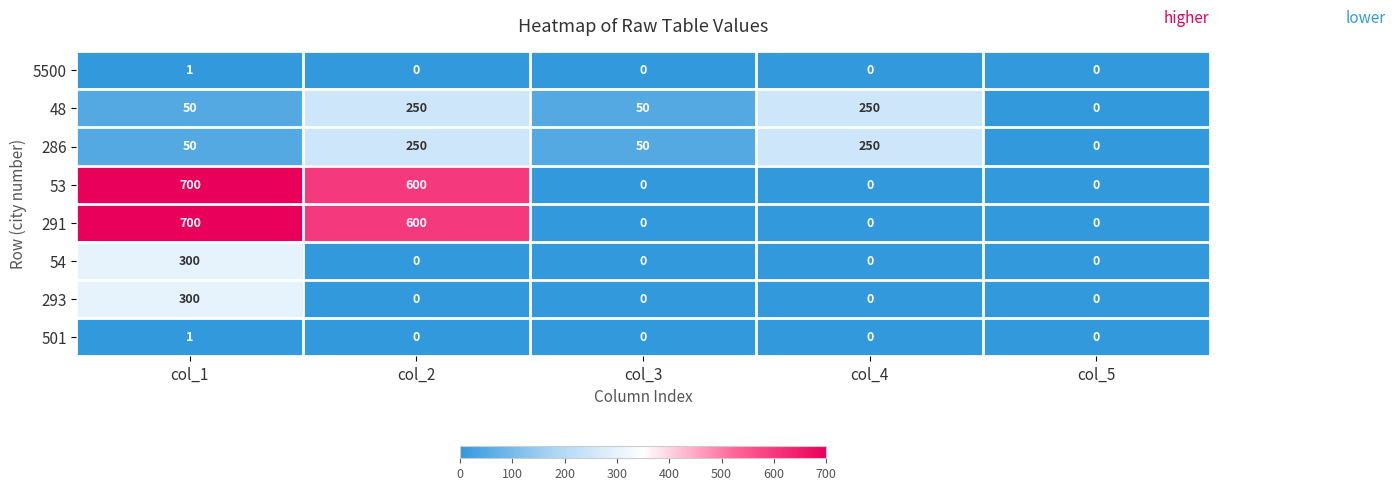

What is the sum of all 54 values?

300